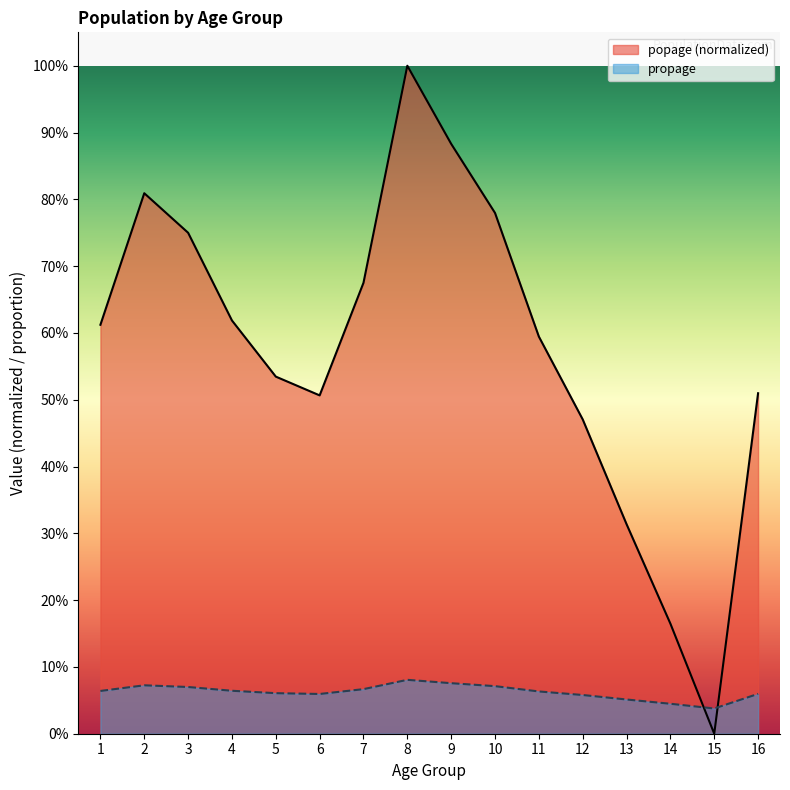

How many interior local valleys does the propage series have?

2